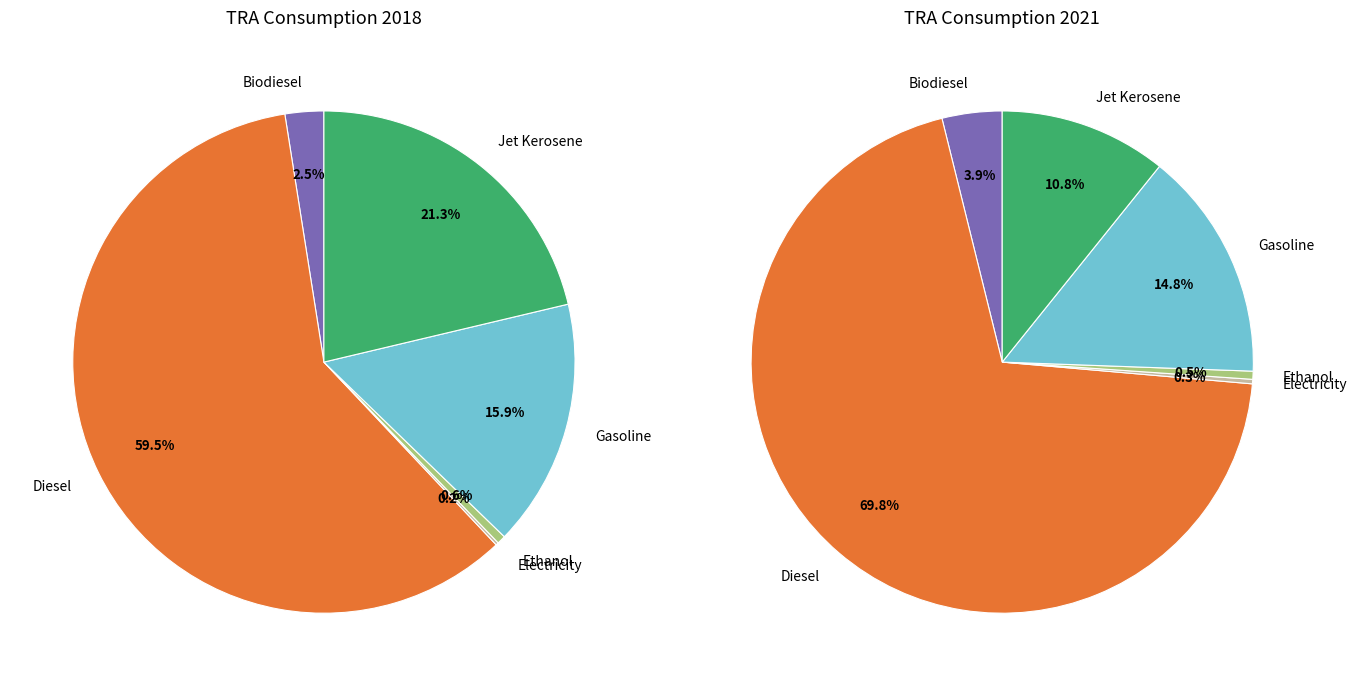

To the nearest percent, what is the average slice percentage?

17%